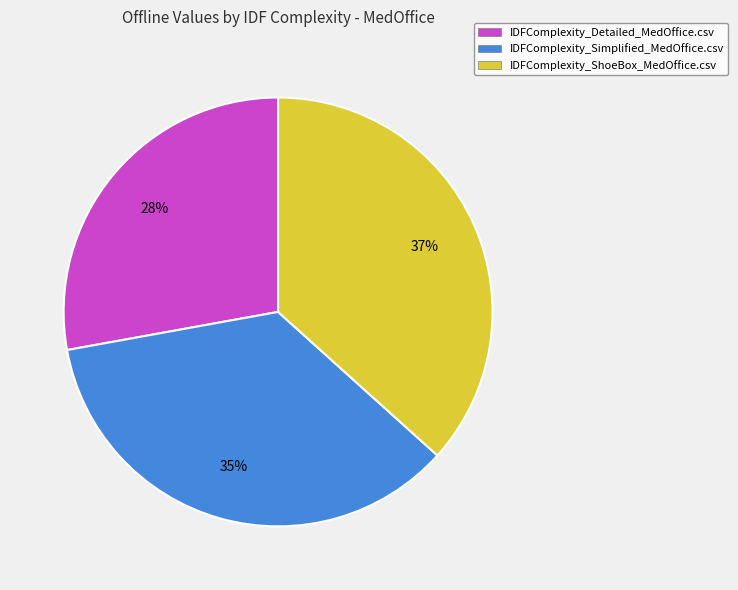

Does IDFComplexity_ShoeBox_MedOffice.csv account for over 50% of the chart?

No